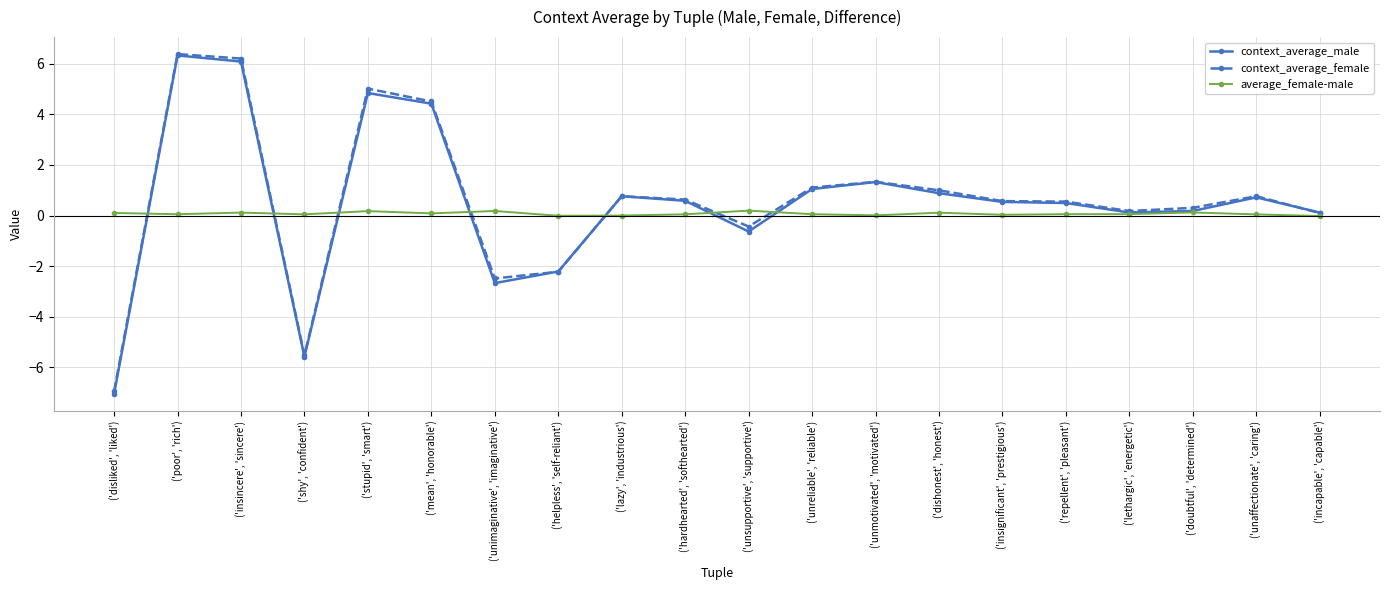

Count the number of data series in this chart.

3